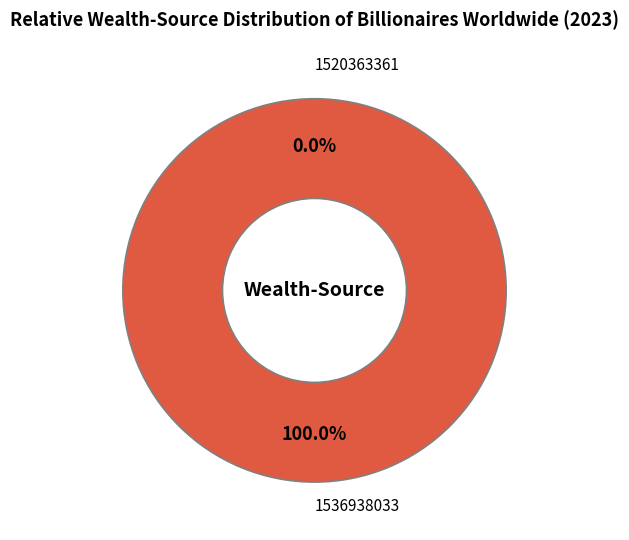

Is it true that 1536938033 is 99% of the pie?

False